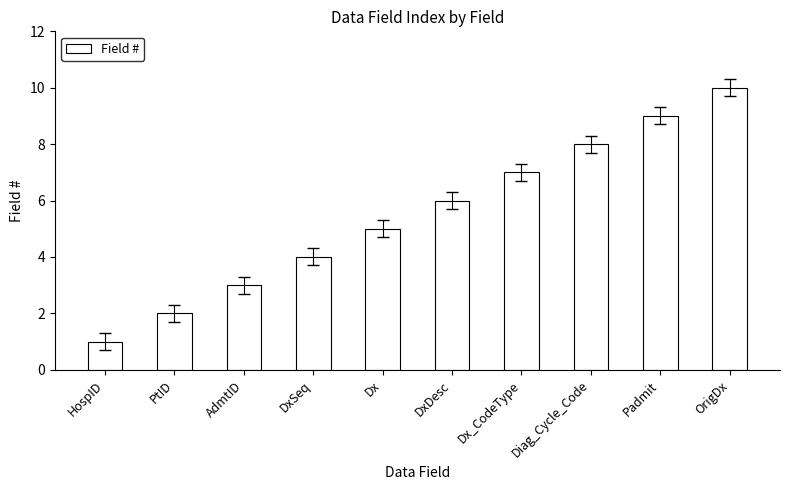

The chart shows a value of 1 at AdmtID. True or false?

False